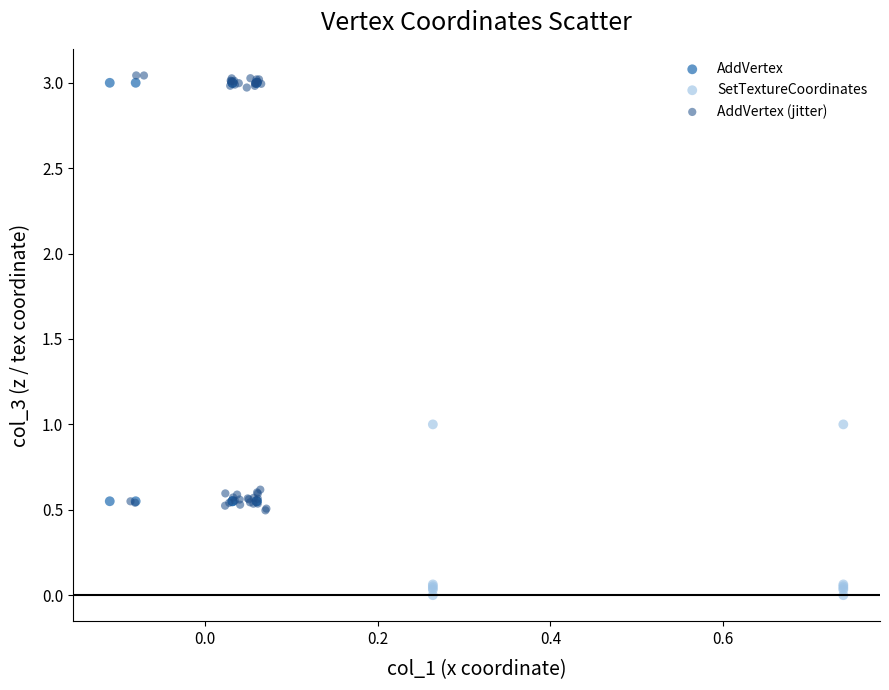

Which series has the largest Y range (max minus min)?

AddVertex (jitter)